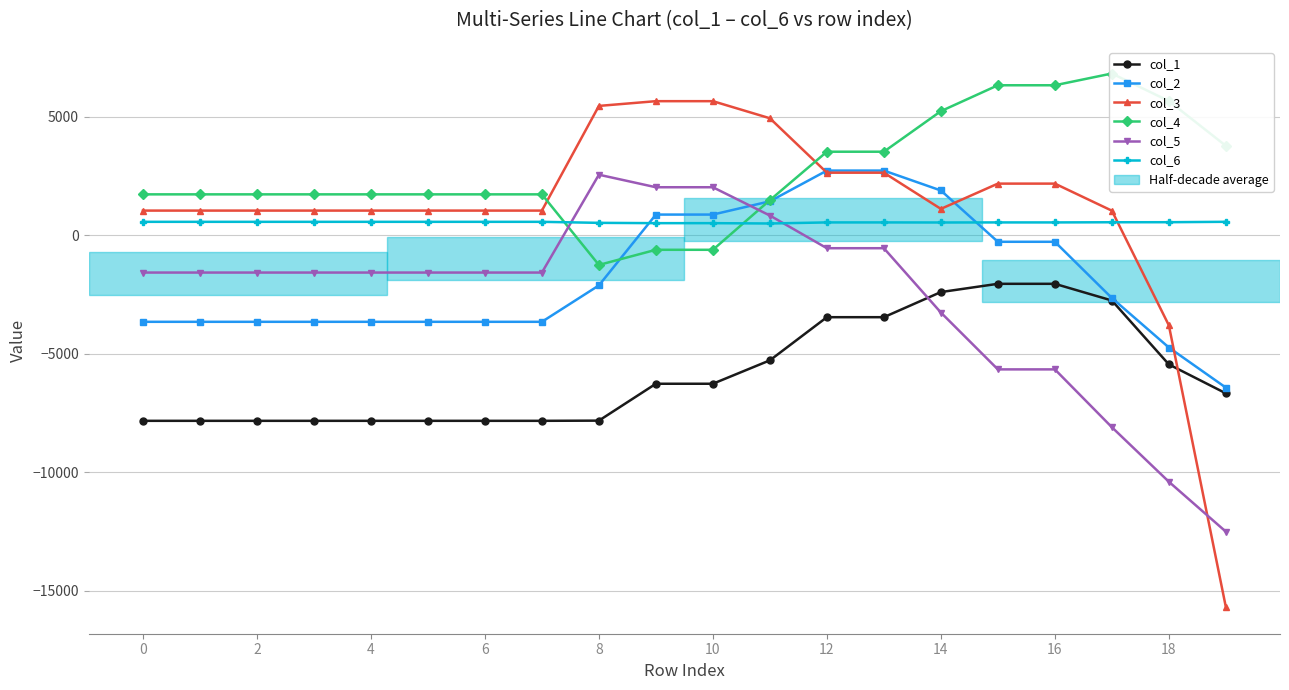

The value of col_5 at 4 is -1569. True or false?

True